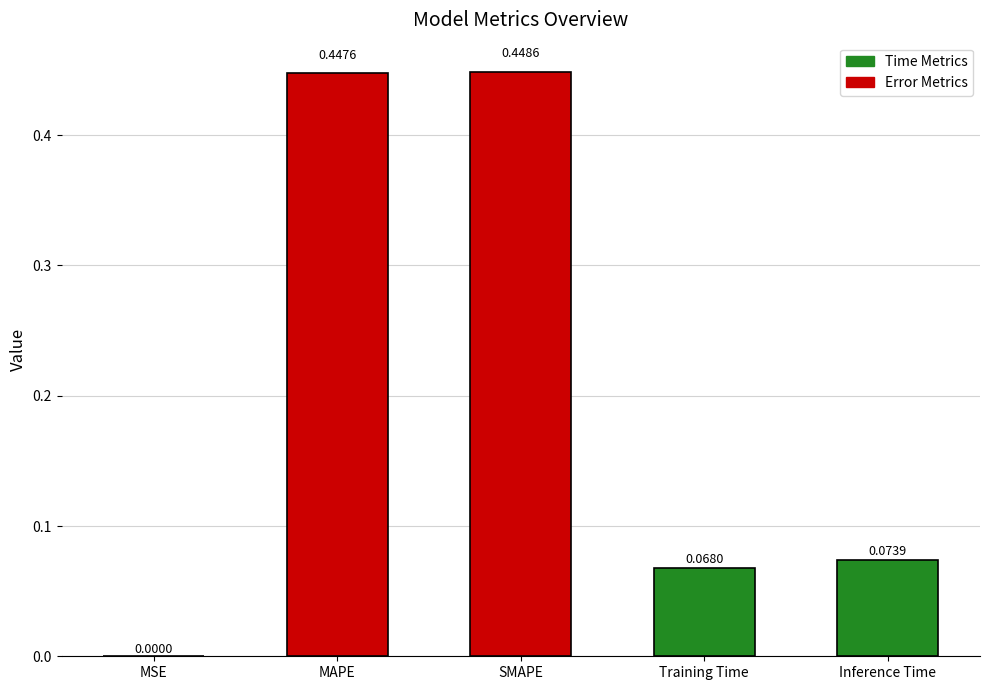

At which label is the value closest to 0?

MSE